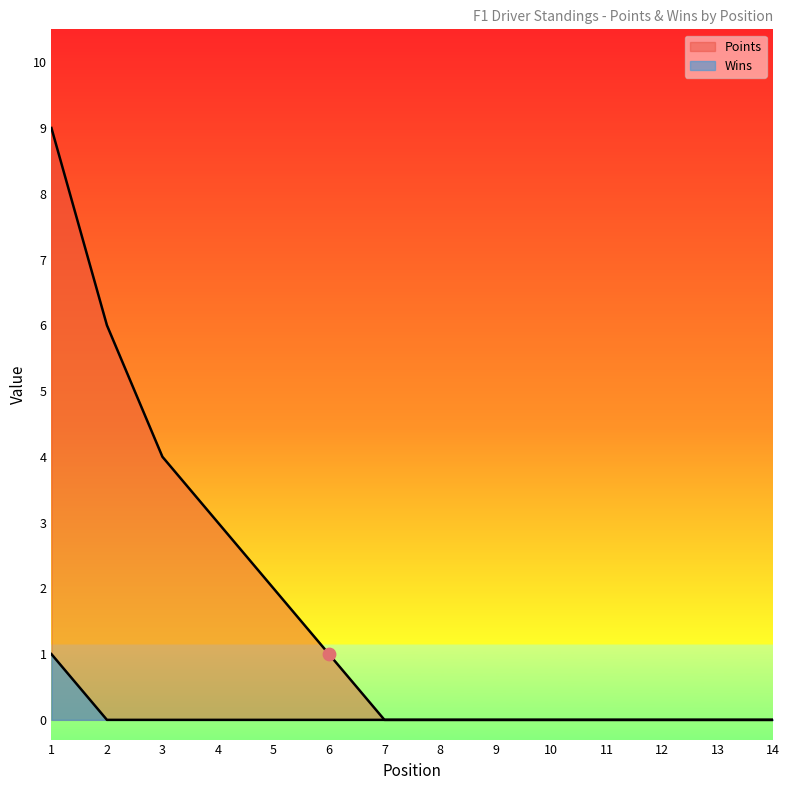

Which series contains the lowest Y value?

Points